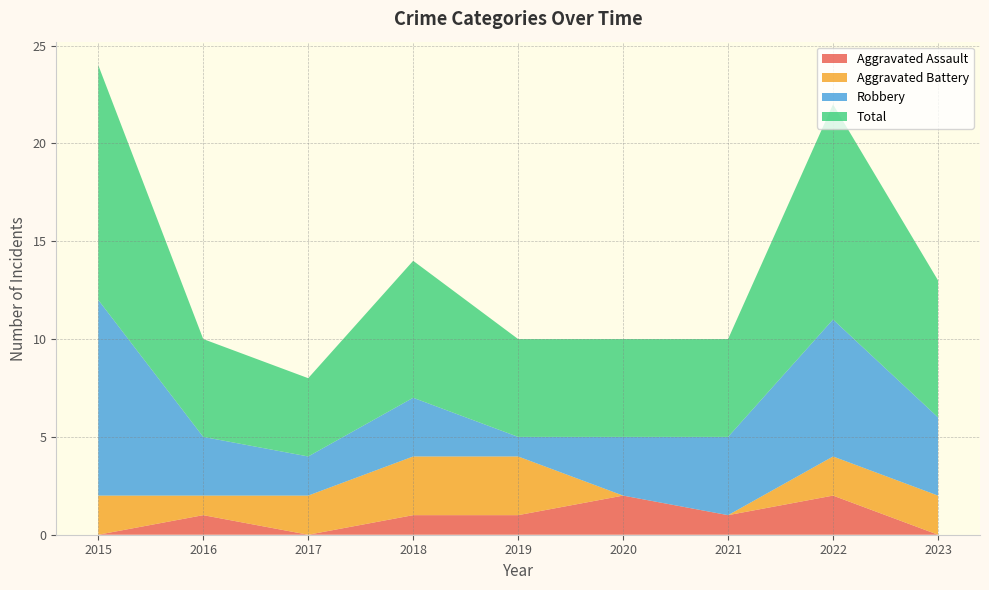

Reading right to left, what are all the values shown in this chart?

Aggravated Assault: 0	2	1	2	1	1	0	1	0
Aggravated Battery: 2	2	0	0	3	3	2	1	2
Robbery: 4	7	4	3	1	3	2	3	10
Total: 7	11	5	5	5	7	4	5	12